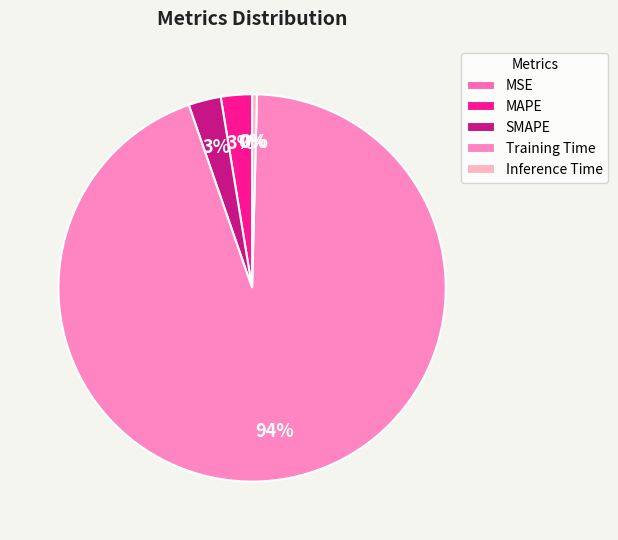

Is it true that Inference Time is 0% of the pie?

True